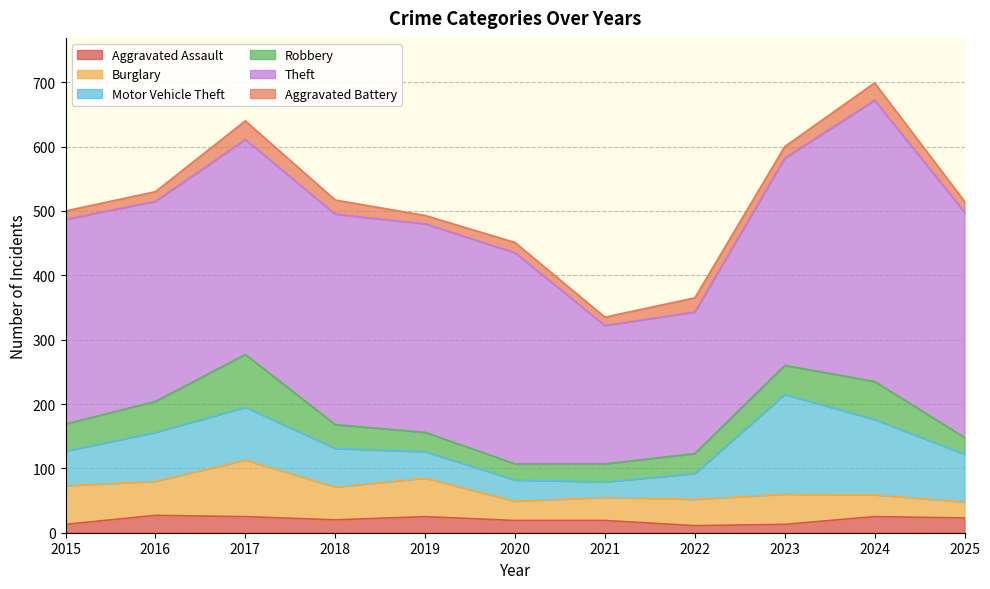

At how many categories does at least one series exceed 422?

1